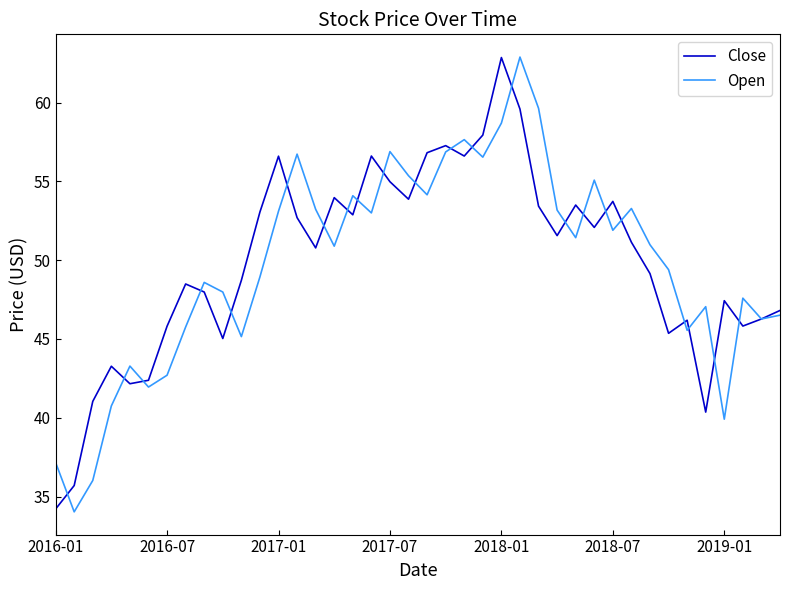

What is the minimum value shown in the chart?

34.0